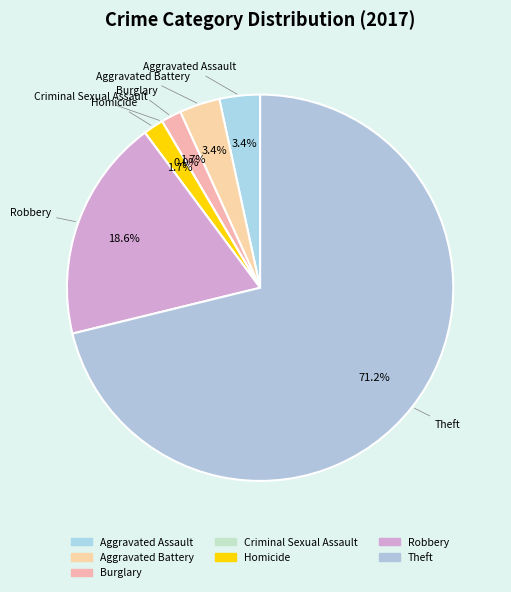

The Homicide slice represents 2% of the pie. True or false?

True